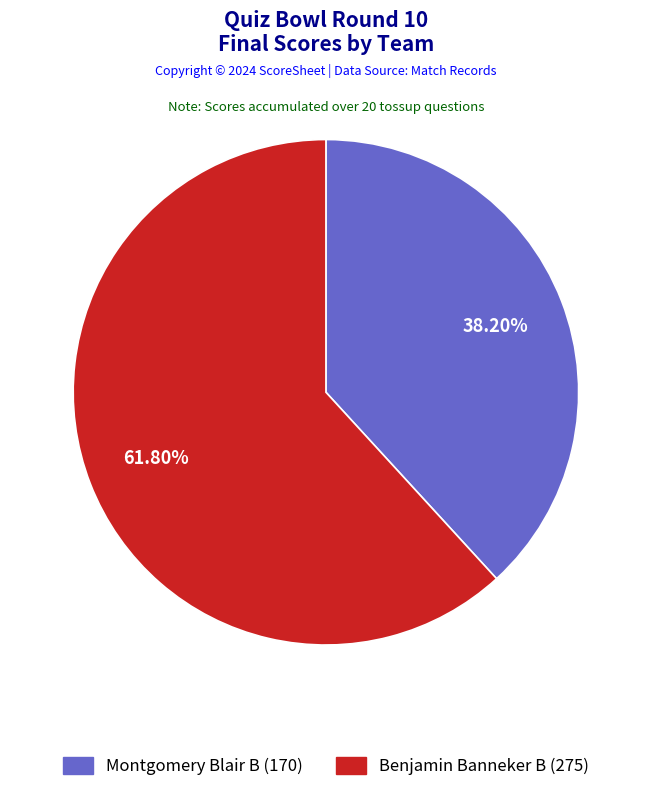

Which has a higher value, Benjamin Banneker B or Montgomery Blair B?

Benjamin Banneker B